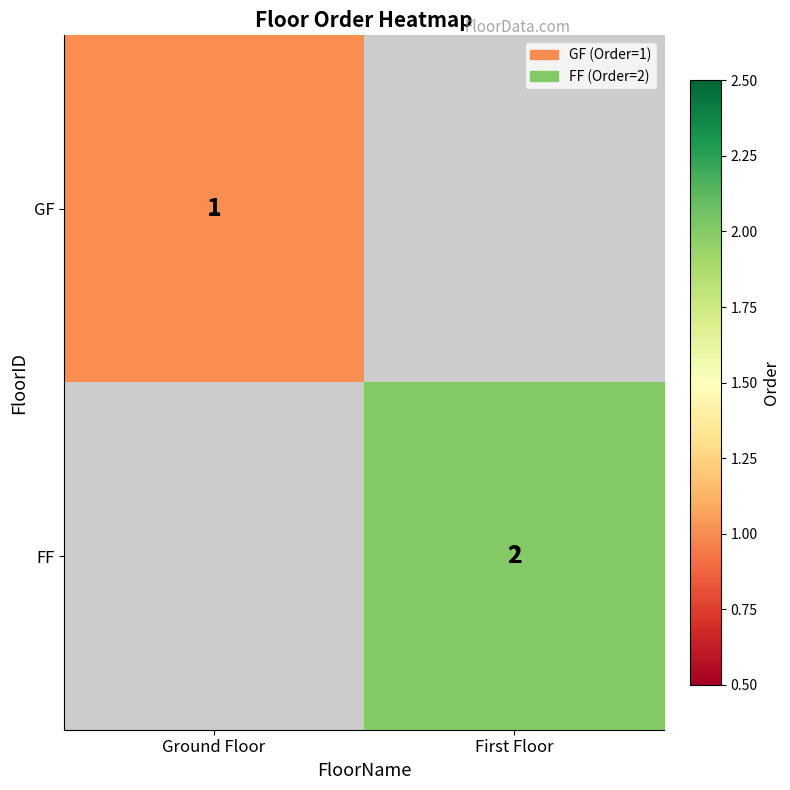

The GF series shows 1 at Ground Floor. True or false?

True